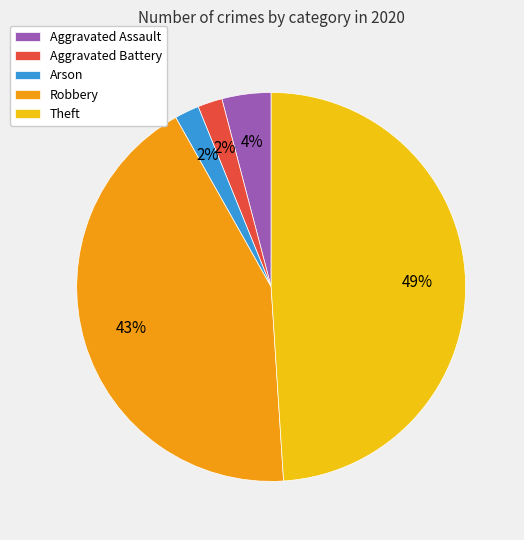

What is the ratio of the value at Aggravated Assault to the value at Arson?

2.0